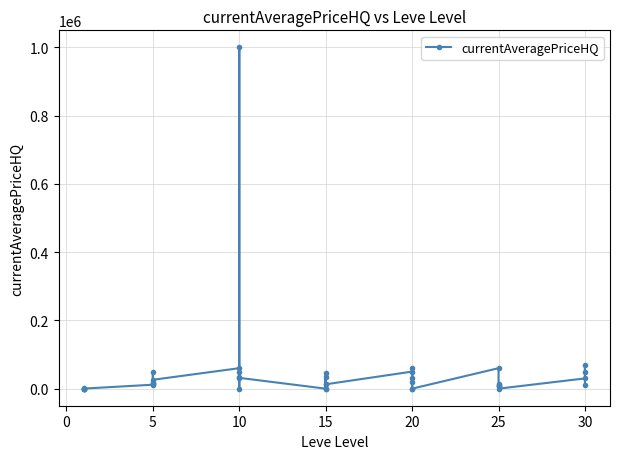

Reading right to left, list all the values displayed in this chart.

12000.0	49500.0	70000.0	30000.0	0.0	7000.0	14166.3	10029.0	7000.0	60000.0	0.0	30375.0	60000.0	19800.0	0.0	50000.0	12750.0	33999.0	0.0	44507.2	14166.3	0.0	31667.5	50000.0	0.0	35500.0	1000000.0	60000.0	26000.0	17611.0	14879.3	16874.8	50000.0	11579.5	170.0	2819.2	0.0	0.0	90.0	0.0